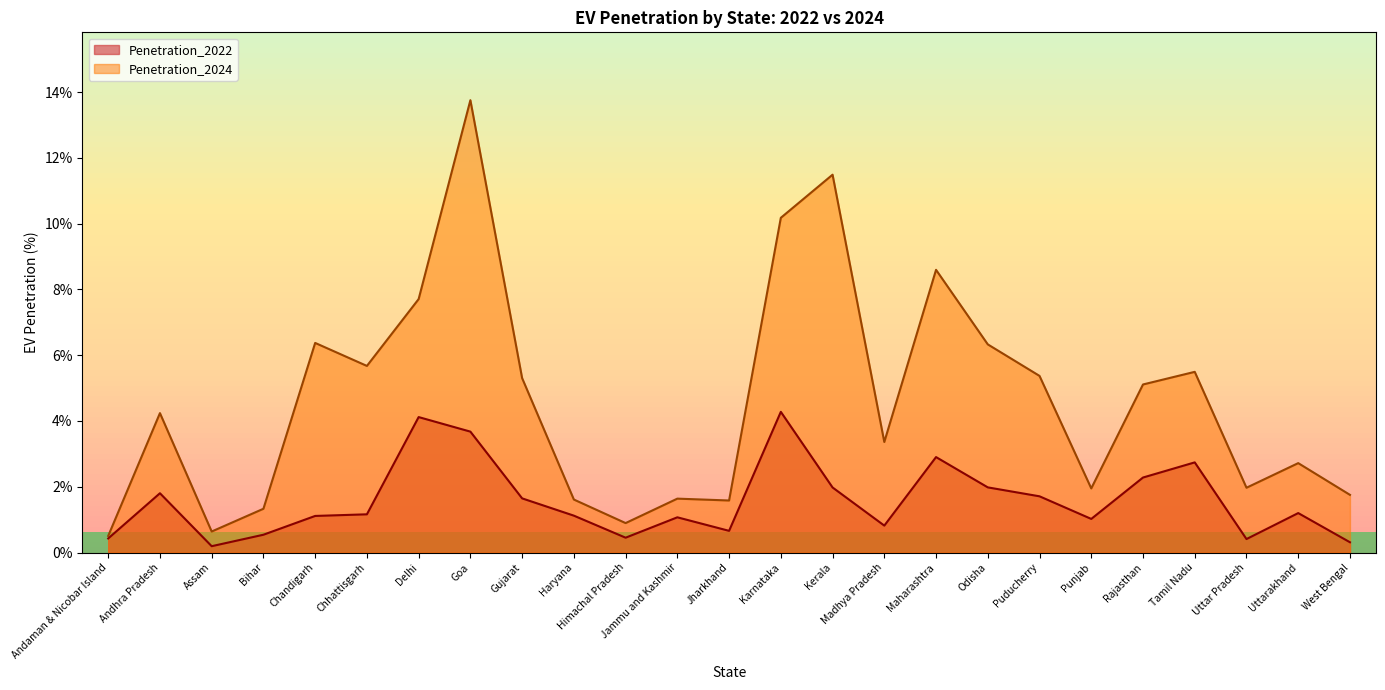

The Penetration_2024 series shows 13.5 at Delhi. True or false?

False